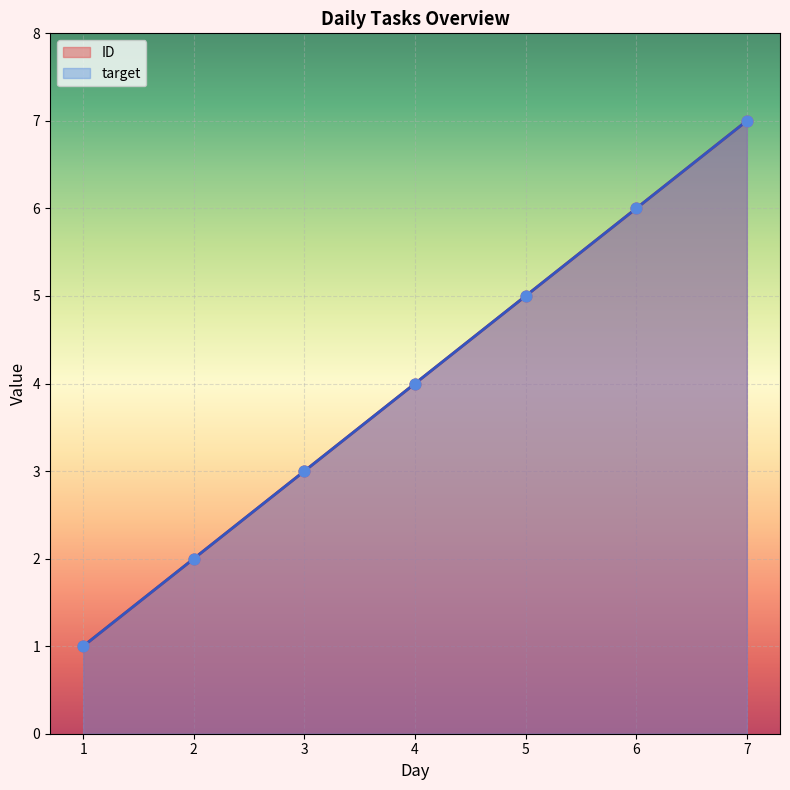

Is the value of ID at 7 greater than the value of target at 3?

Yes